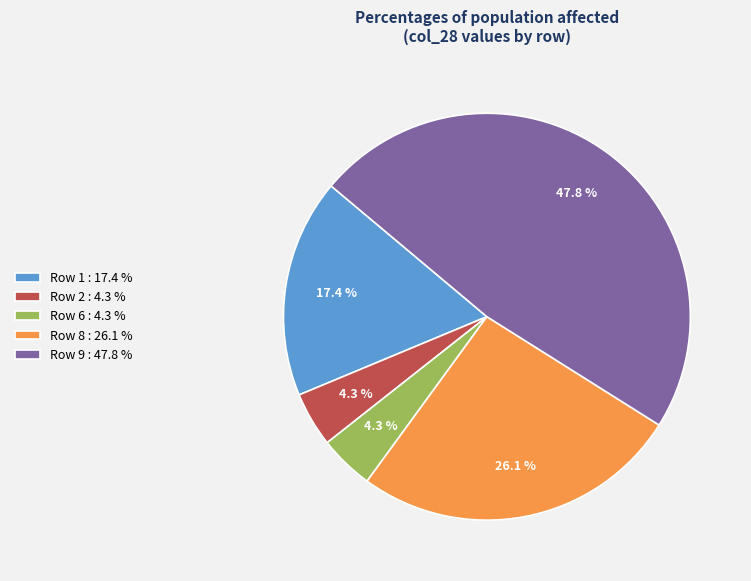

Which has a higher value, Row 9 : 47.8 % or Row 8 : 26.1 %?

Row 9 : 47.8 %